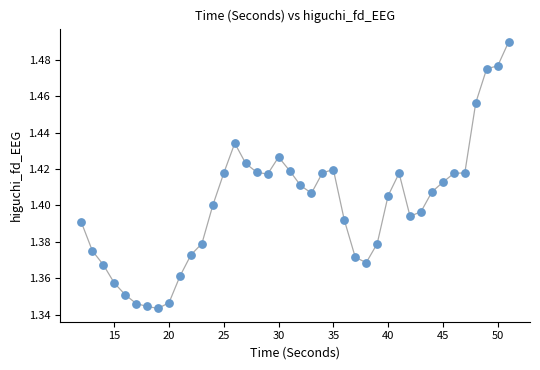

What is the range of X values (max minus min)?

39.0